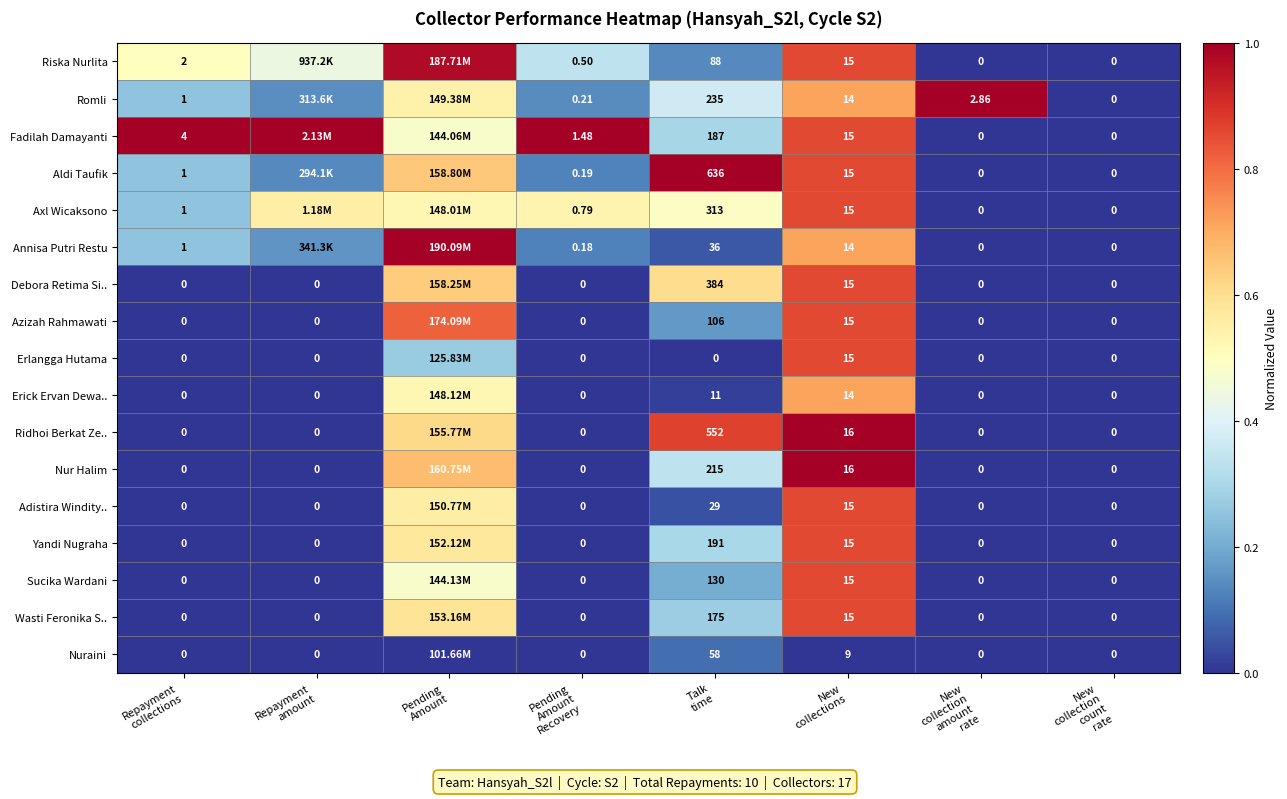

At how many categories does at least one series exceed 0?

7